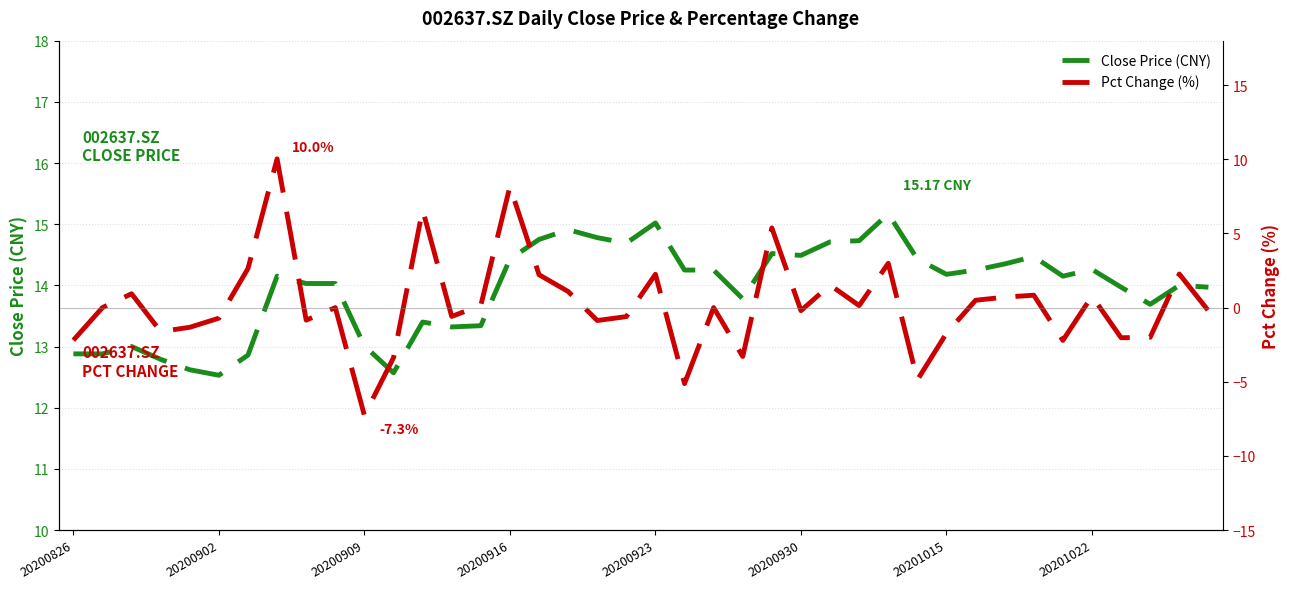

At how many categories does at least one series exceed 2?

40